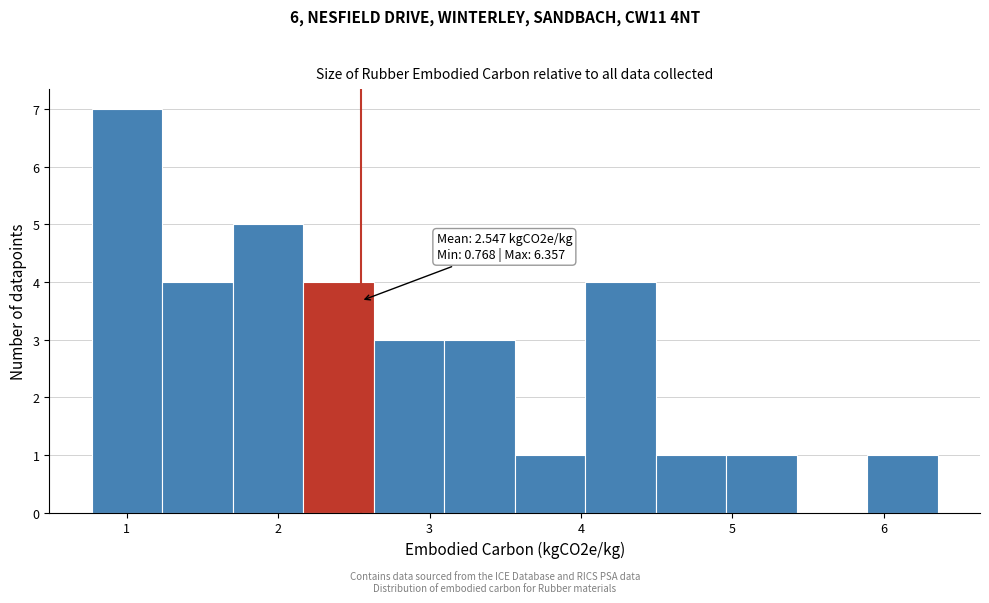

Which range on the x-axis has the tallest bar?

0.8 to 1.2